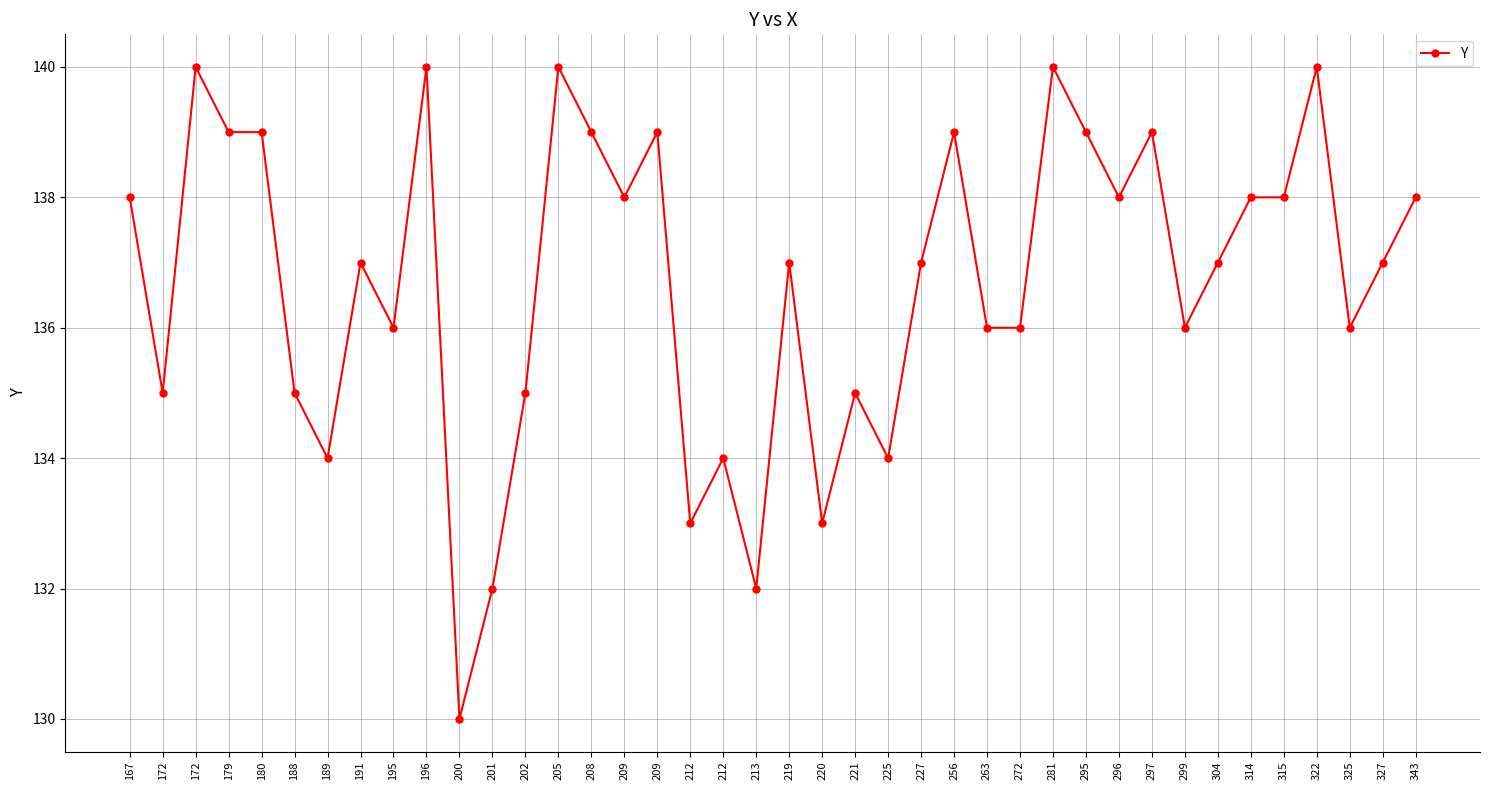

How many points are lower than both their immediate neighbors (excluding endpoints)?

12